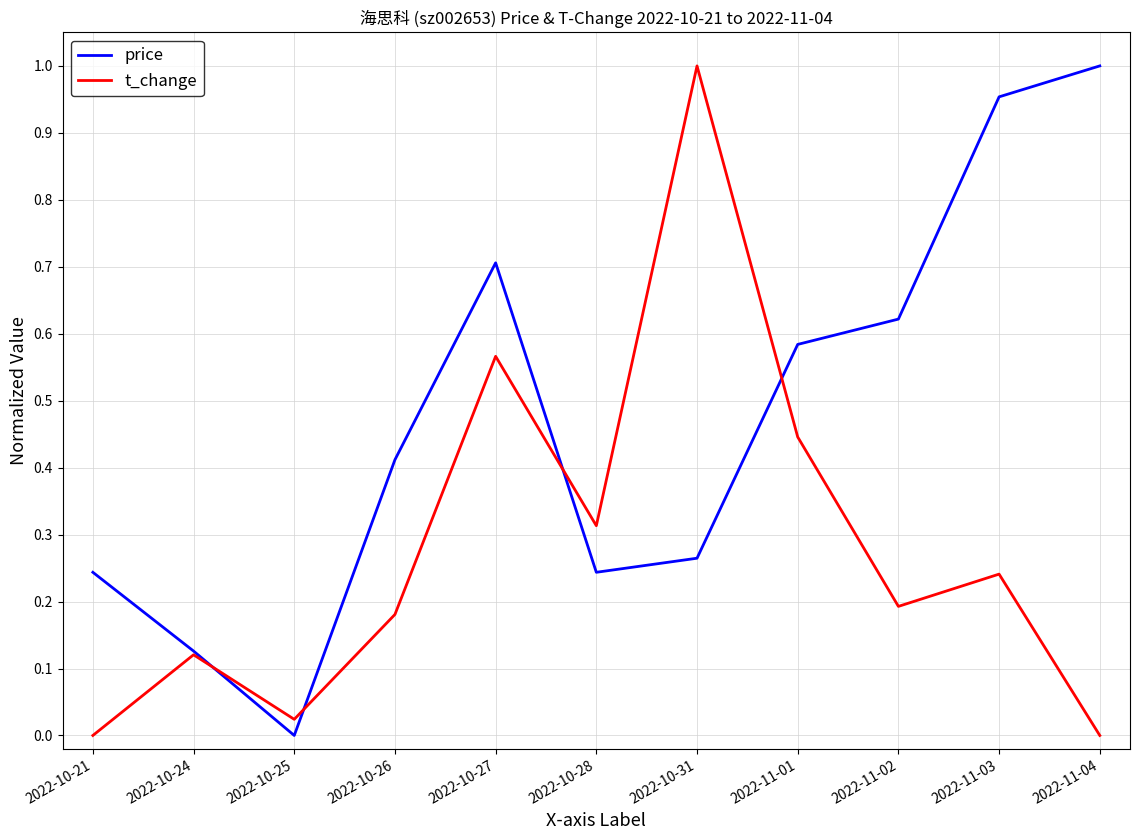

At 2022-10-31, list the series in order from smallest to largest.

price, t_change